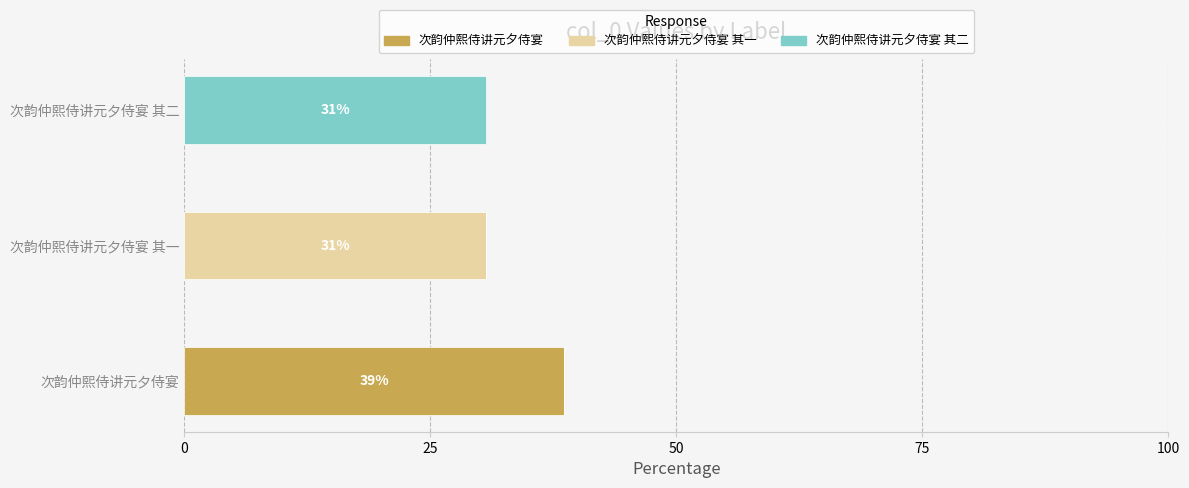

What is the total value across all series at 次韵仲熙侍讲元夕侍宴?

38.6